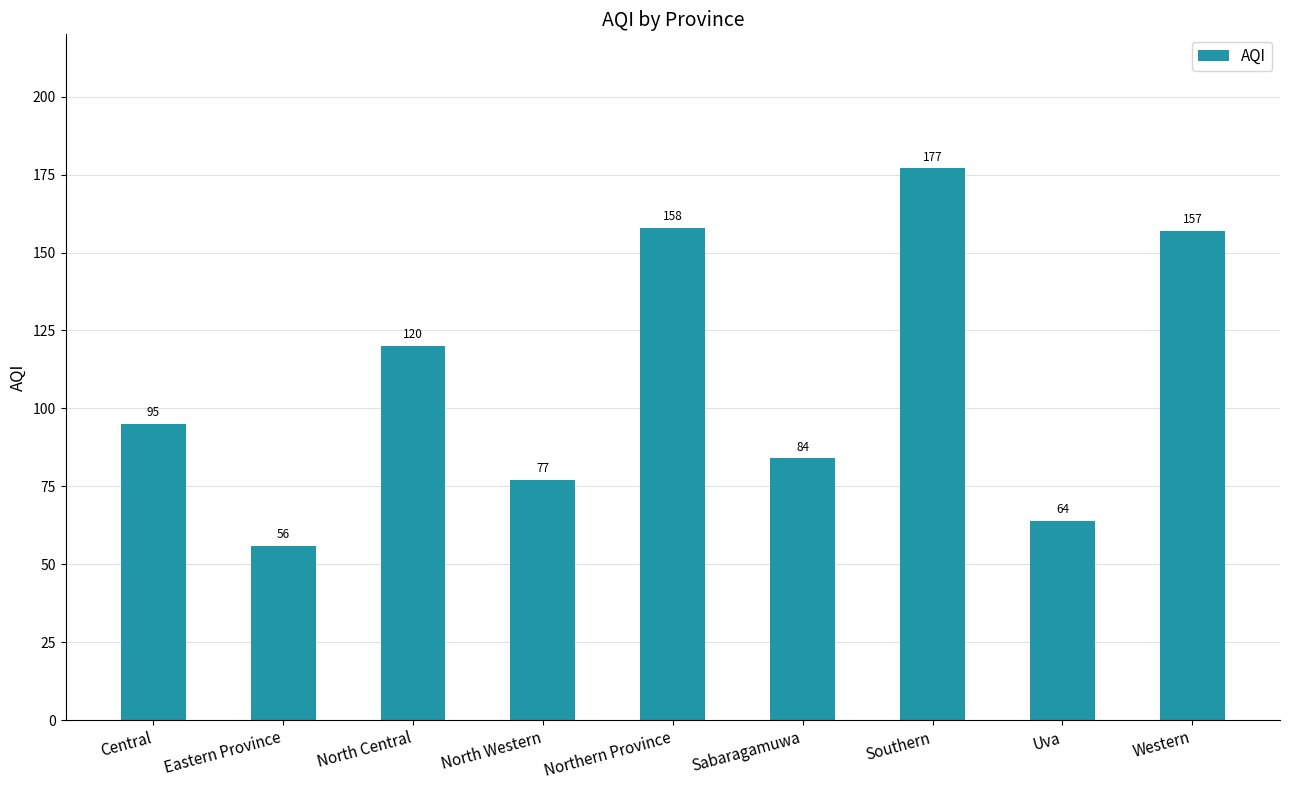

What is the label of the 8th bar from the left?

Uva